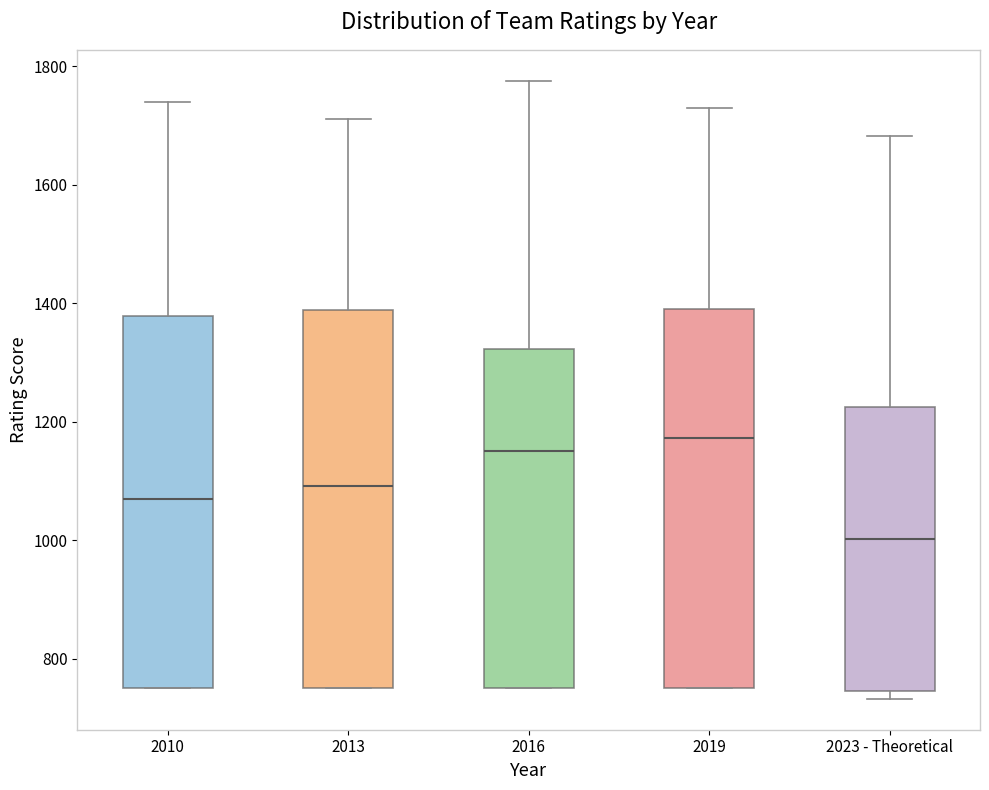

Which box has the highest median line?

2019